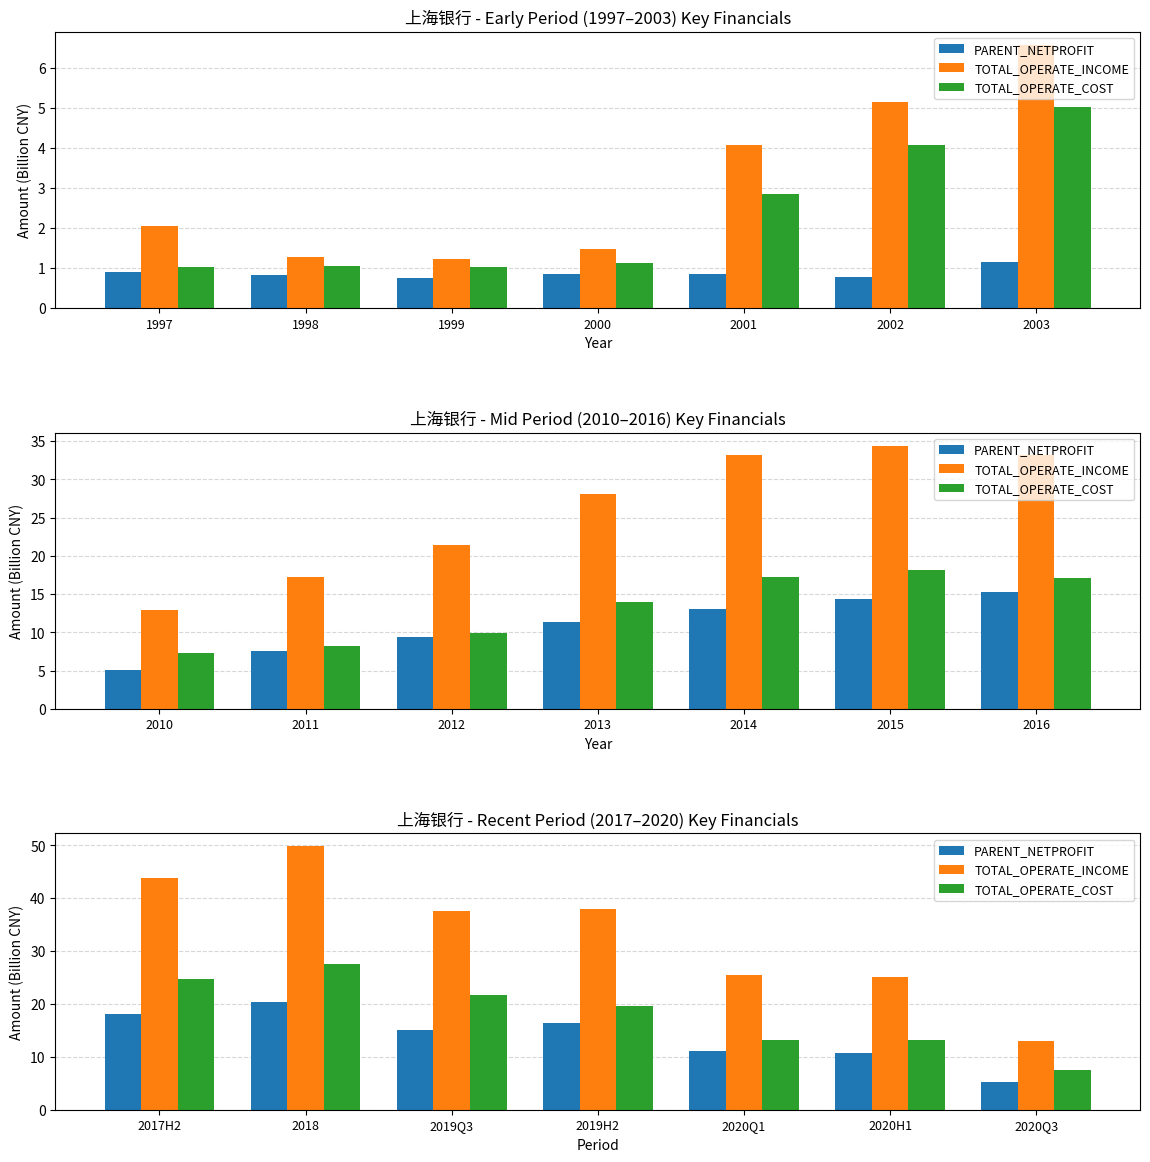

The TOTAL_OPERATE_INCOME series shows 42.7 at 2020H1. True or false?

False